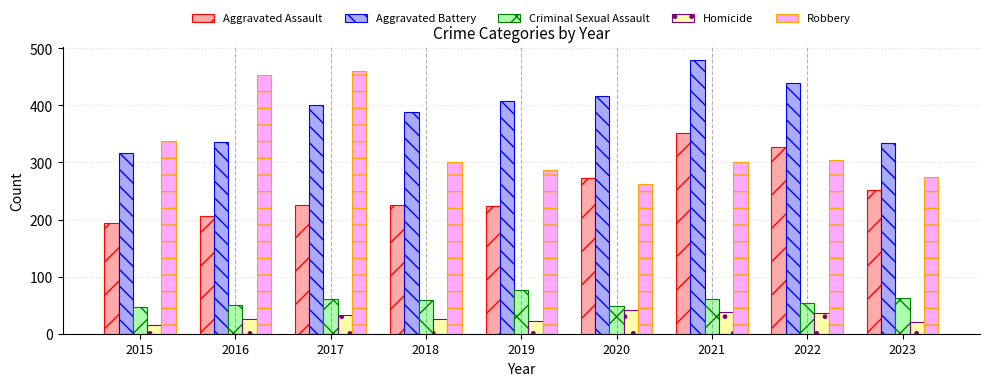

What is the sum of all Aggravated Assault values?

2276